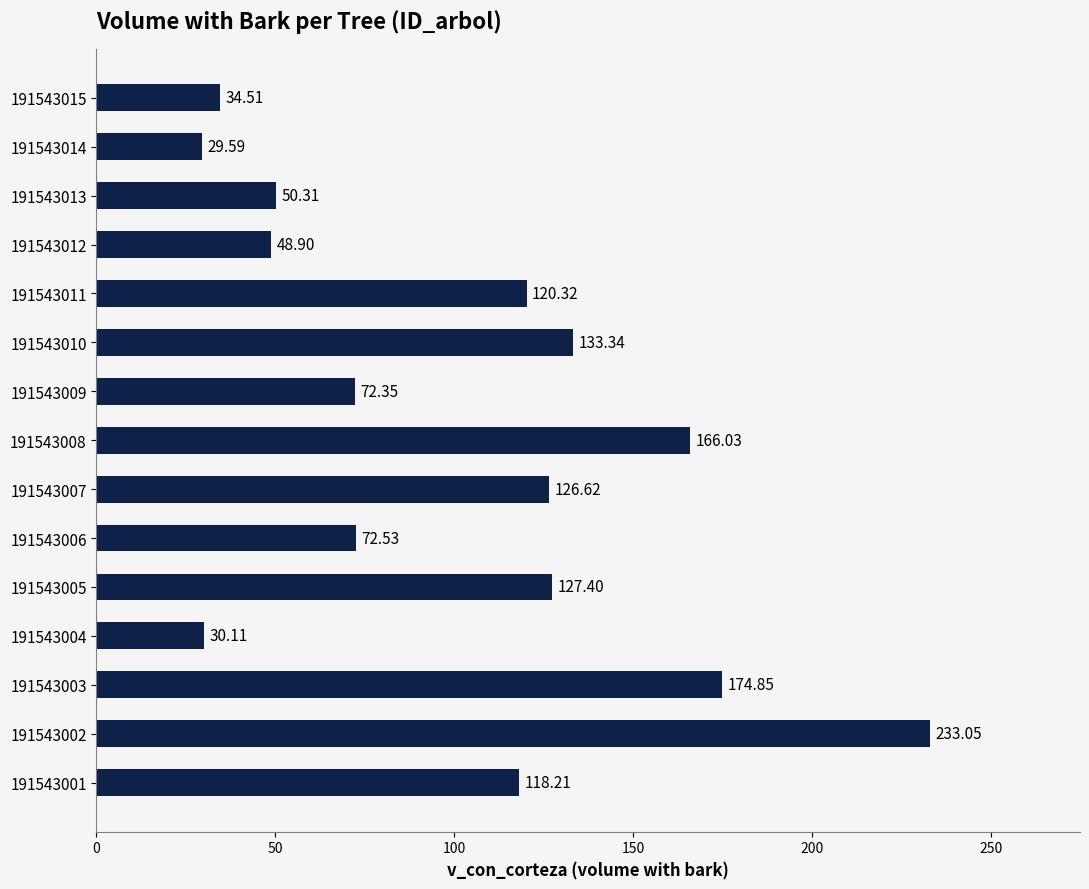

Does the chart contain any negative values?

No